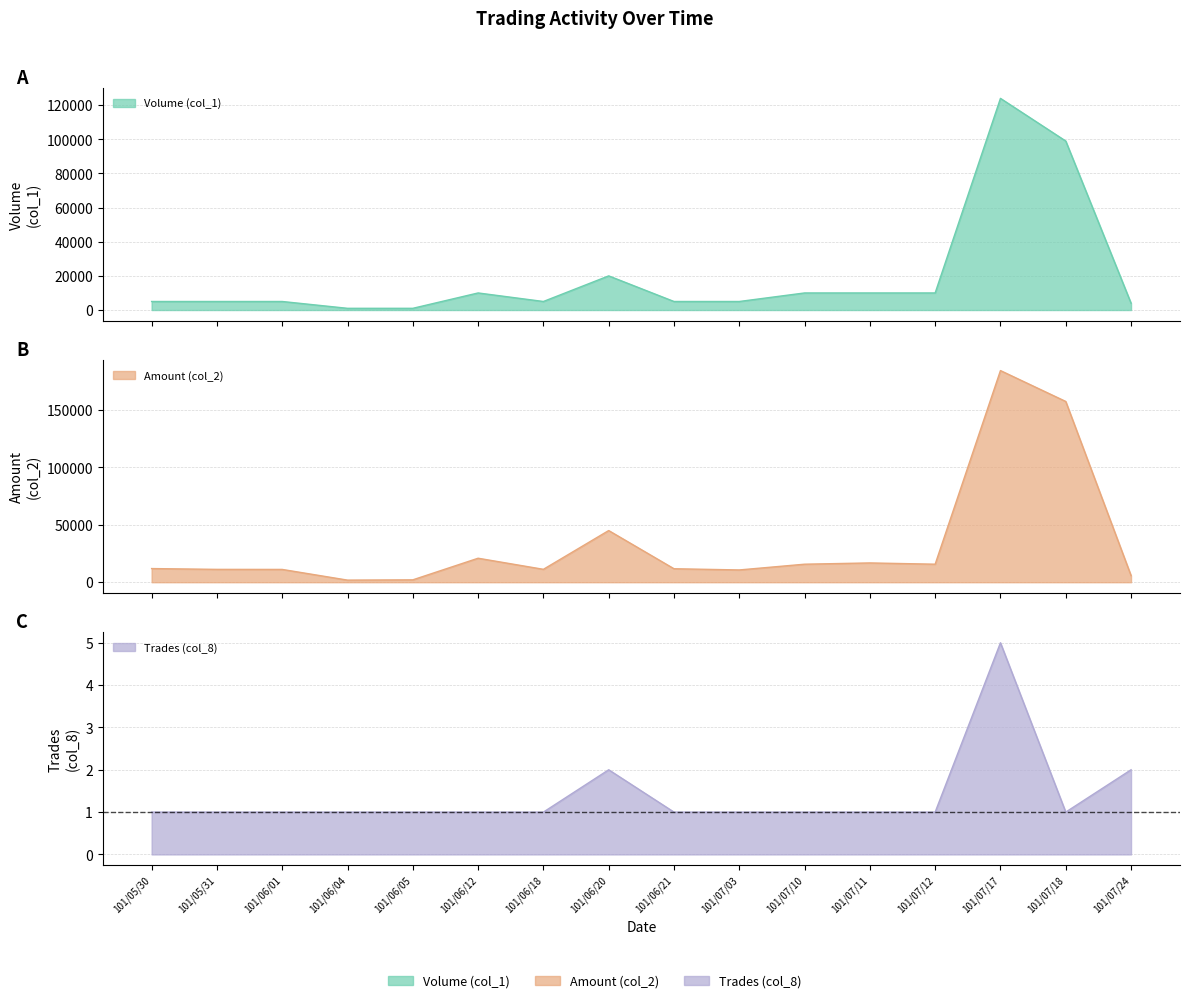

How many lines are shown in the chart?

3